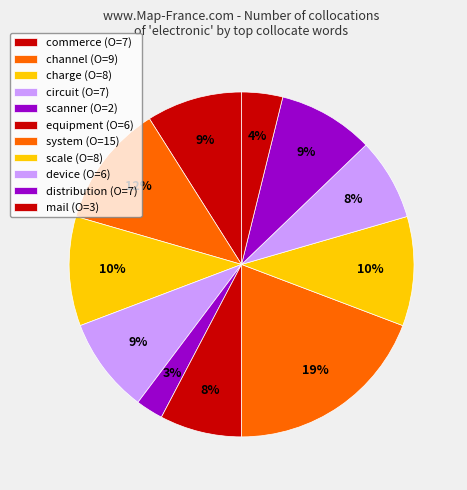

Count the number of slices in the pie.

11